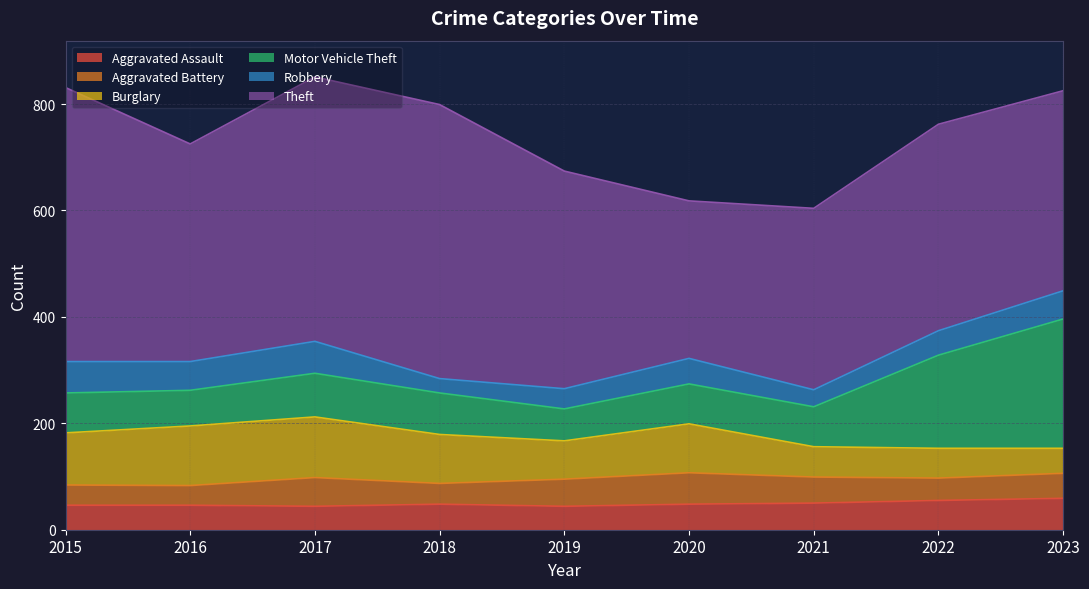

What are all the series names shown in the legend?

Aggravated Assault, Aggravated Battery, Burglary, Motor Vehicle Theft, Robbery, Theft